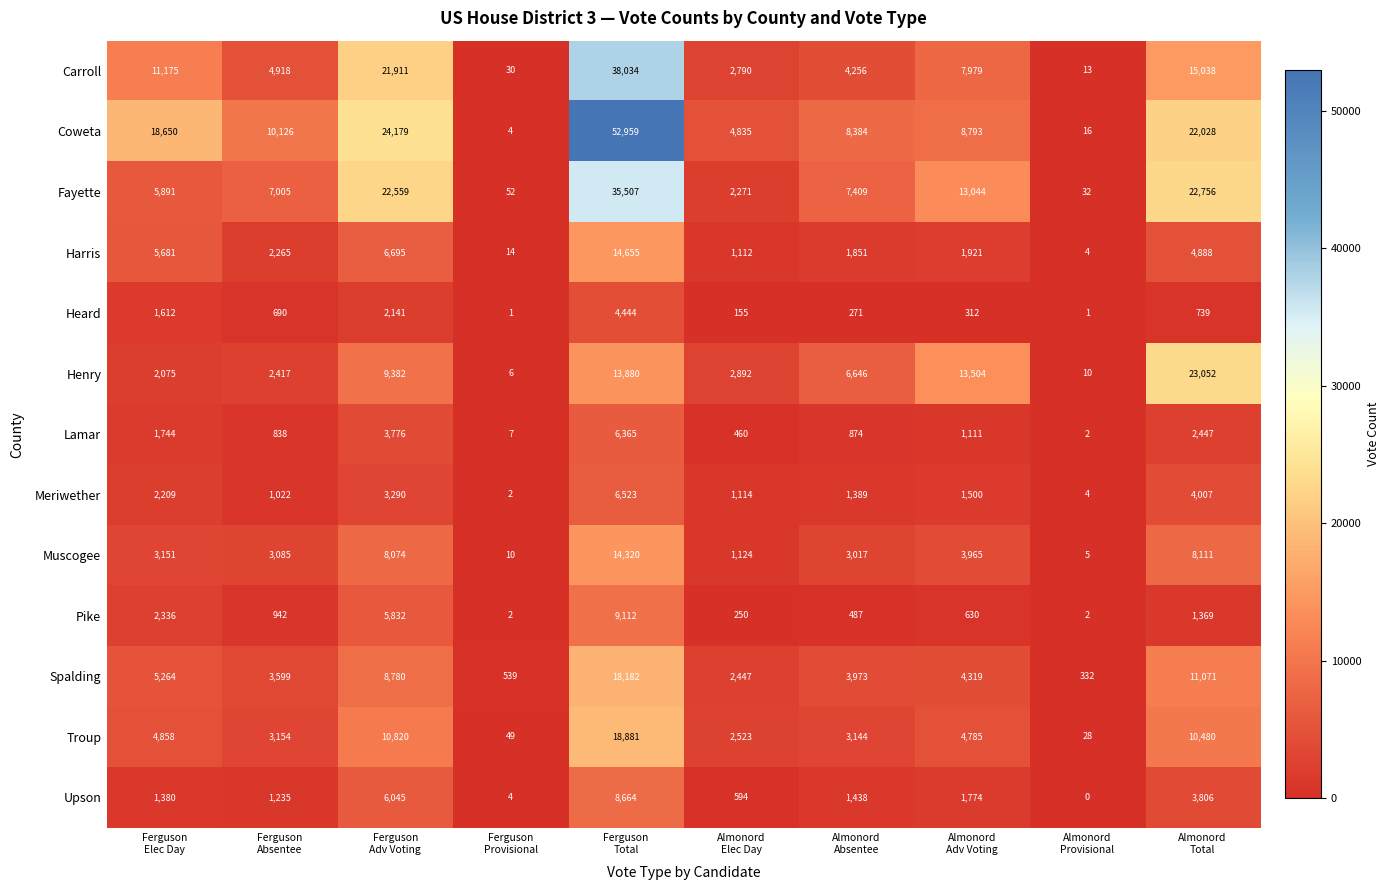

What is the spread (max minus min) of values at Ferguson
Absentee?

9436